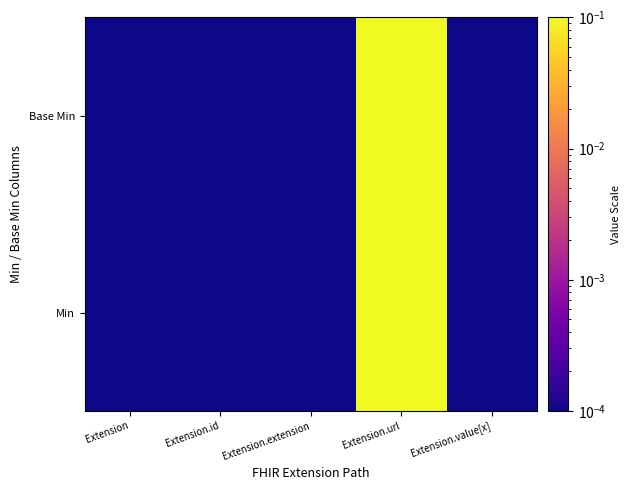

How many categories are shown in the chart?

5